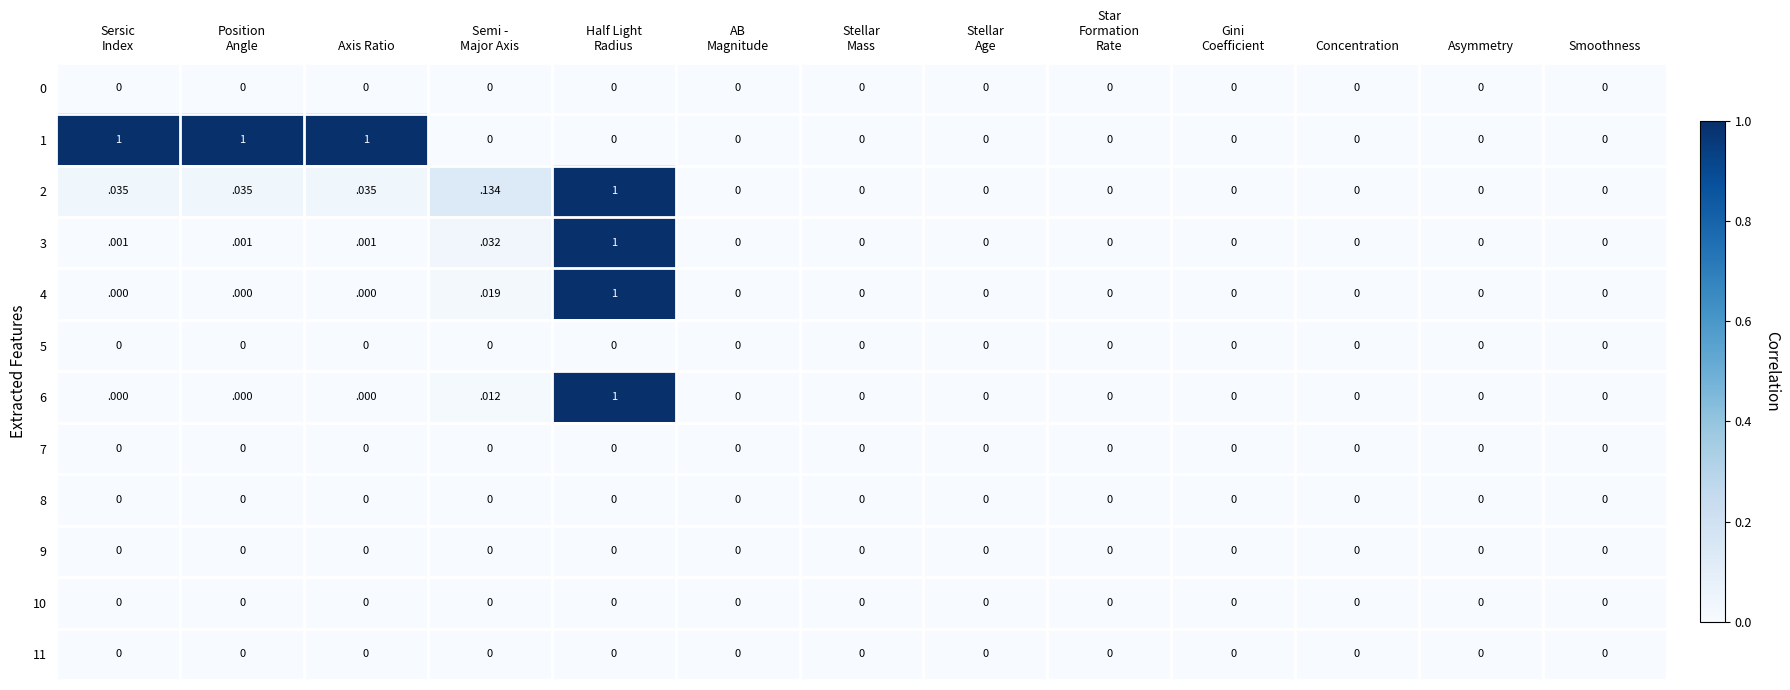

How many positive values does the 6 series have?

2